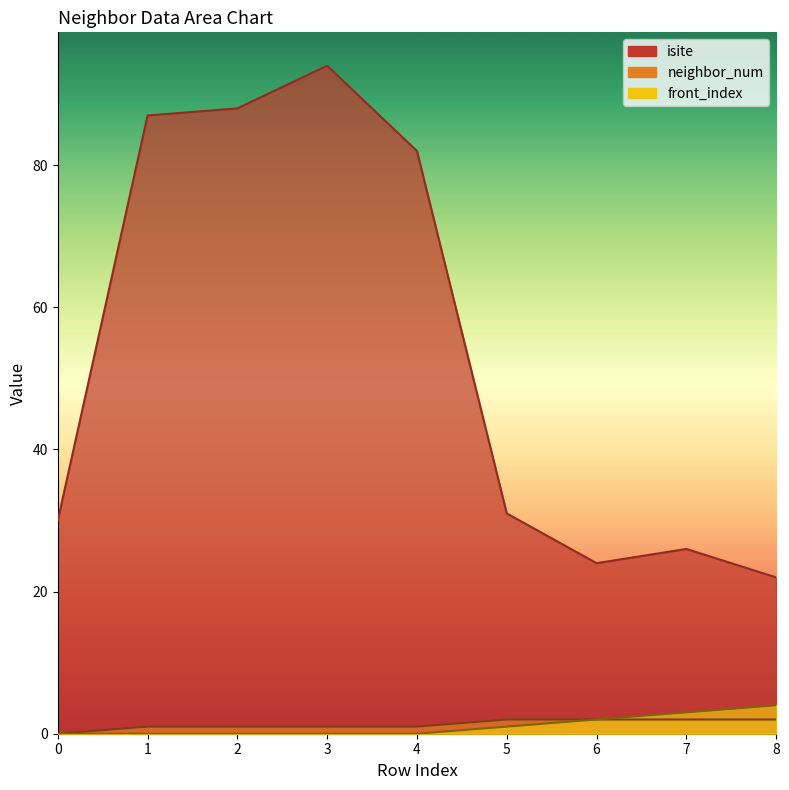

How many data points does each series have?

9